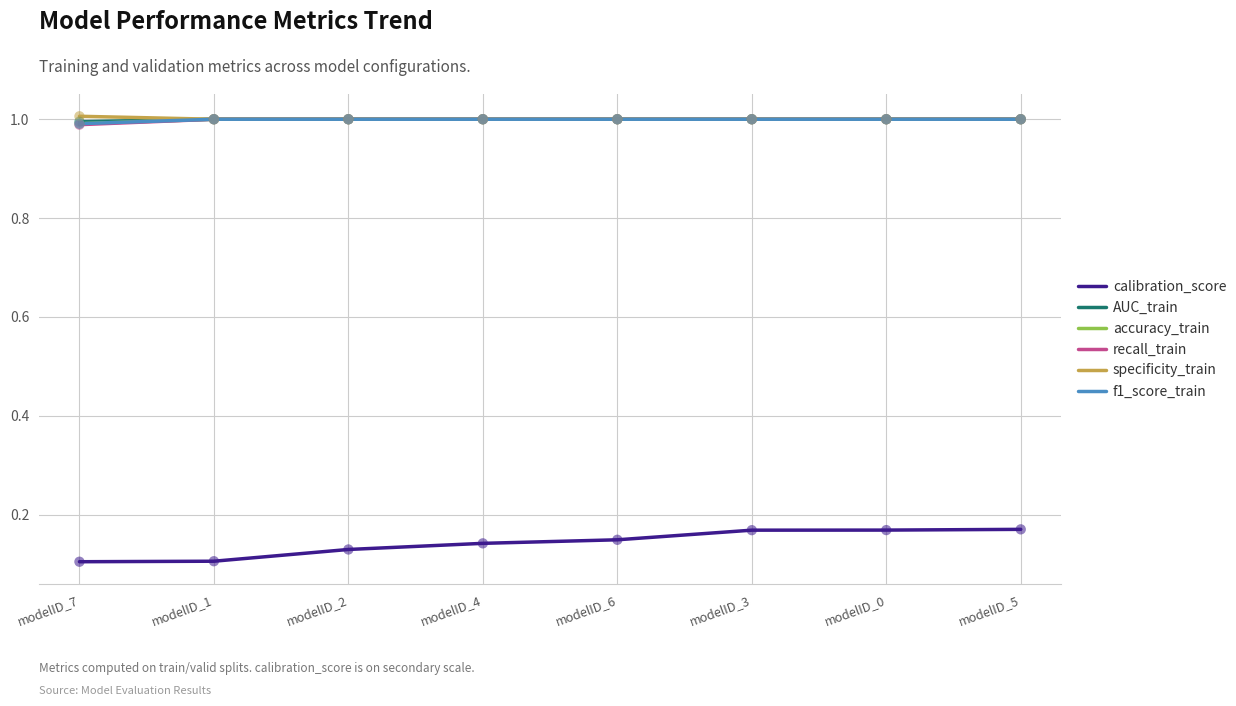

Does the chart have visible grid lines?

Yes